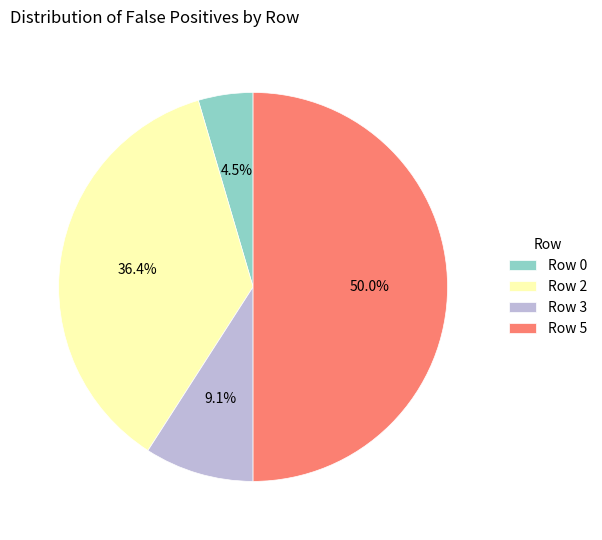

Between Row 2 and Row 0, which is larger?

Row 2